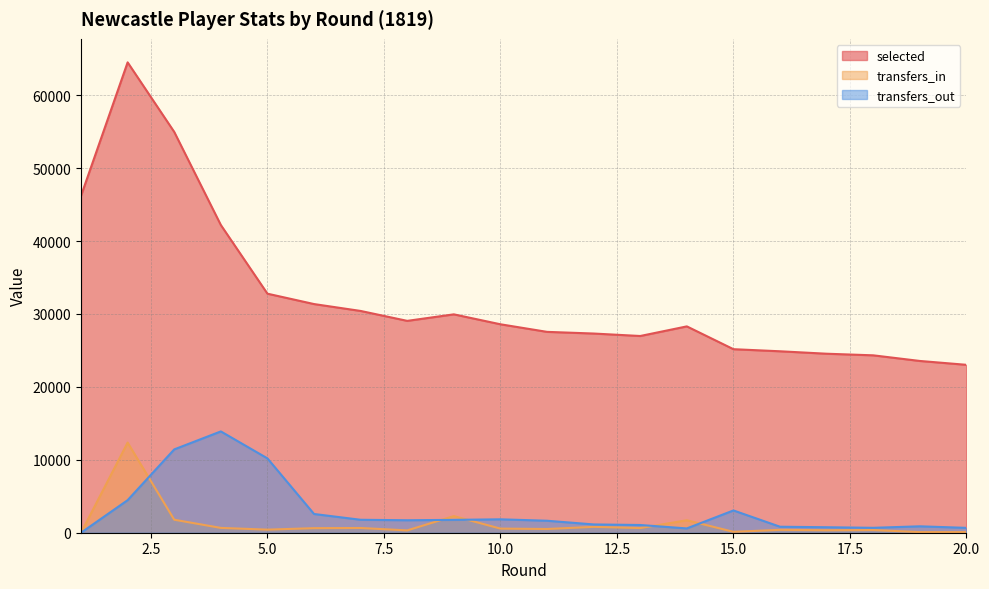

Which has a higher value, 5 or 17?

5